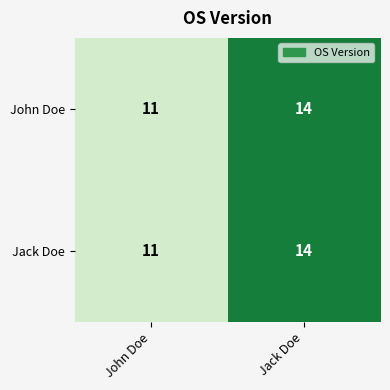

What is the difference between the Jack Doe values at John Doe and Jack Doe?

3